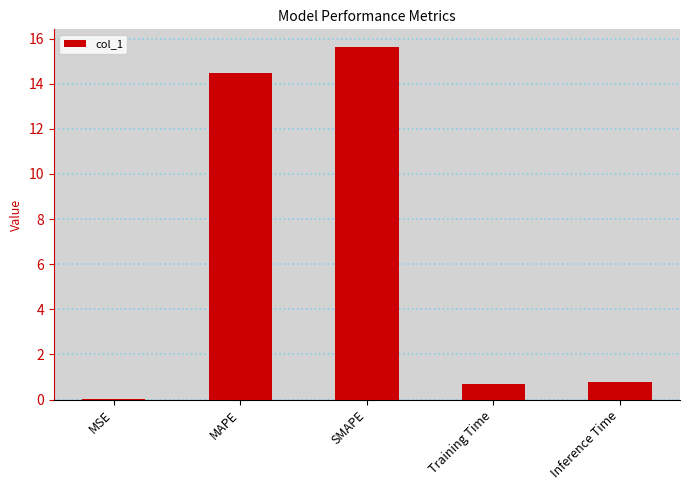

What is the greatest value displayed?

15.6